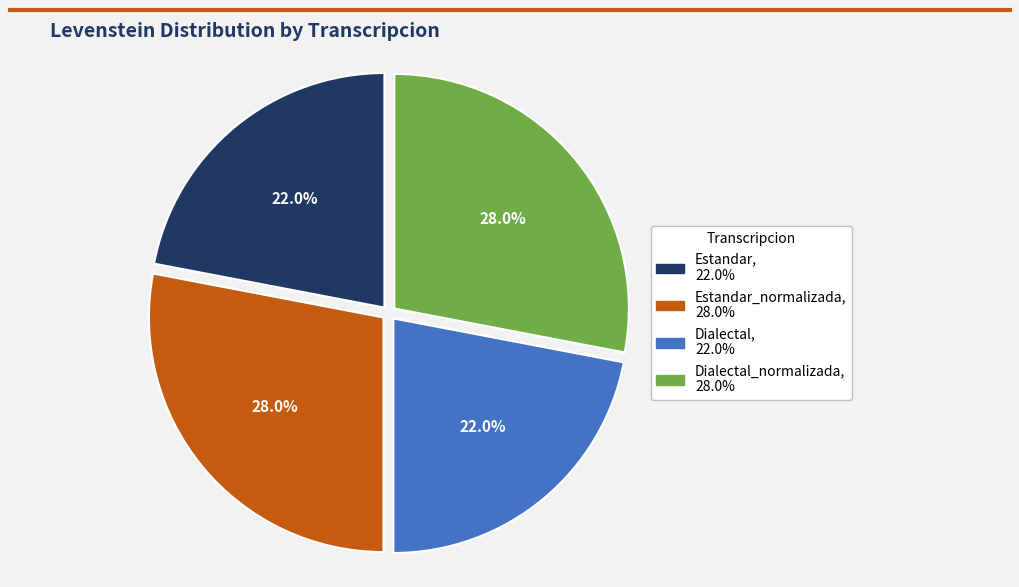

Does any single category account for the majority?

No